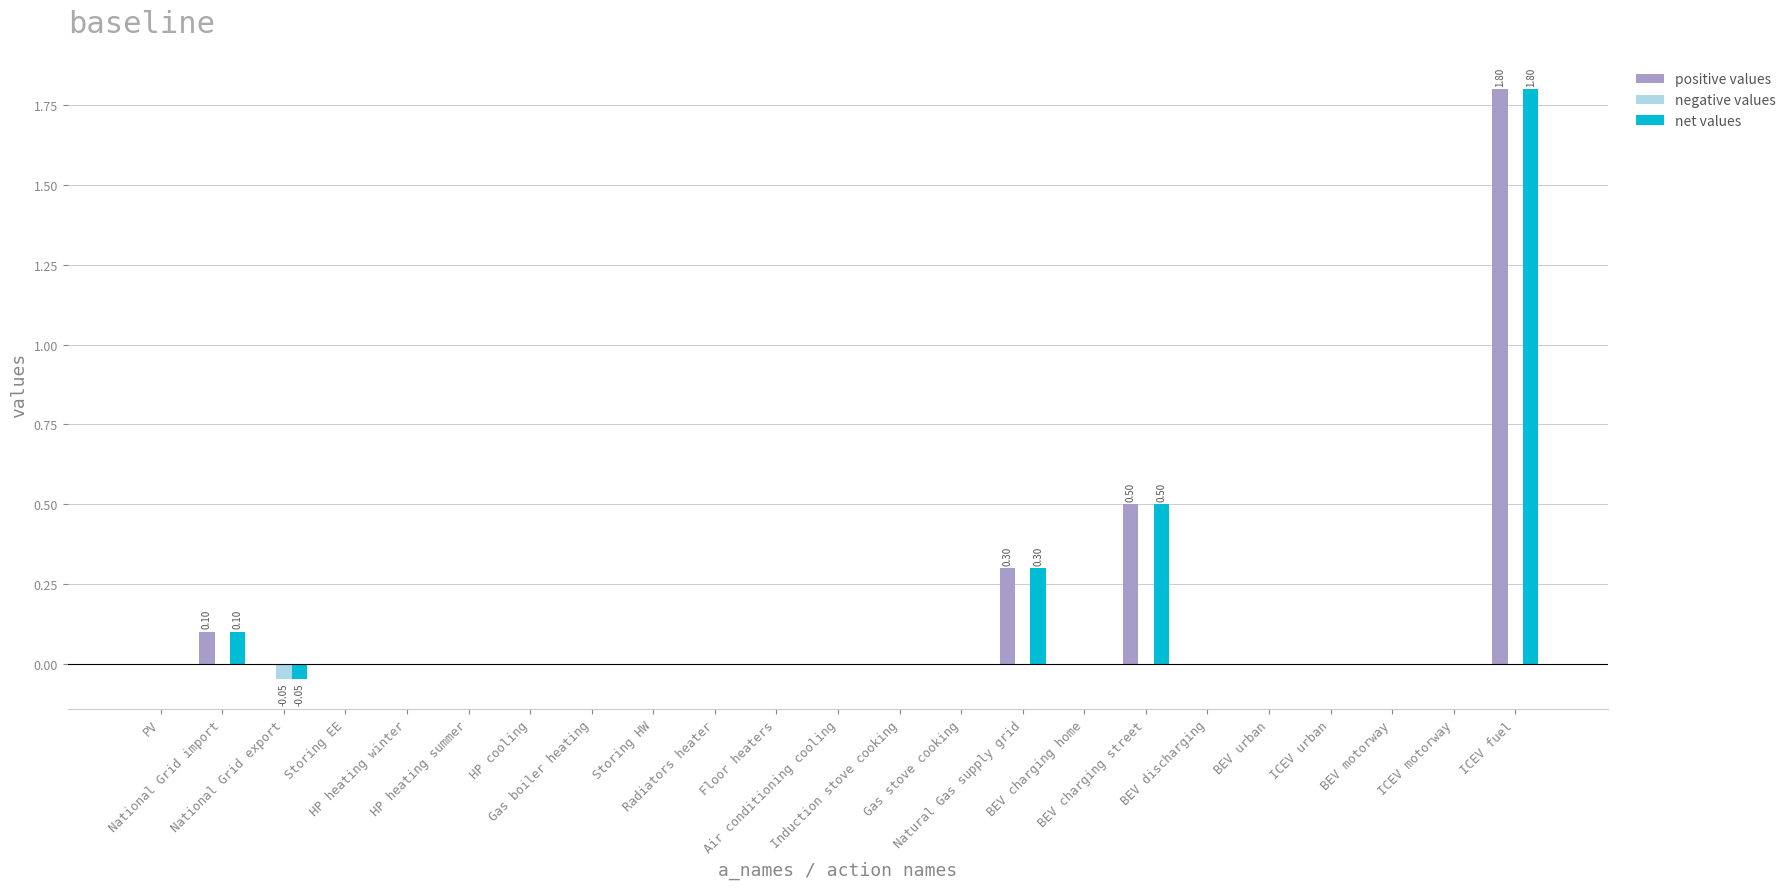

What is the sum of all positive values values?

2.7